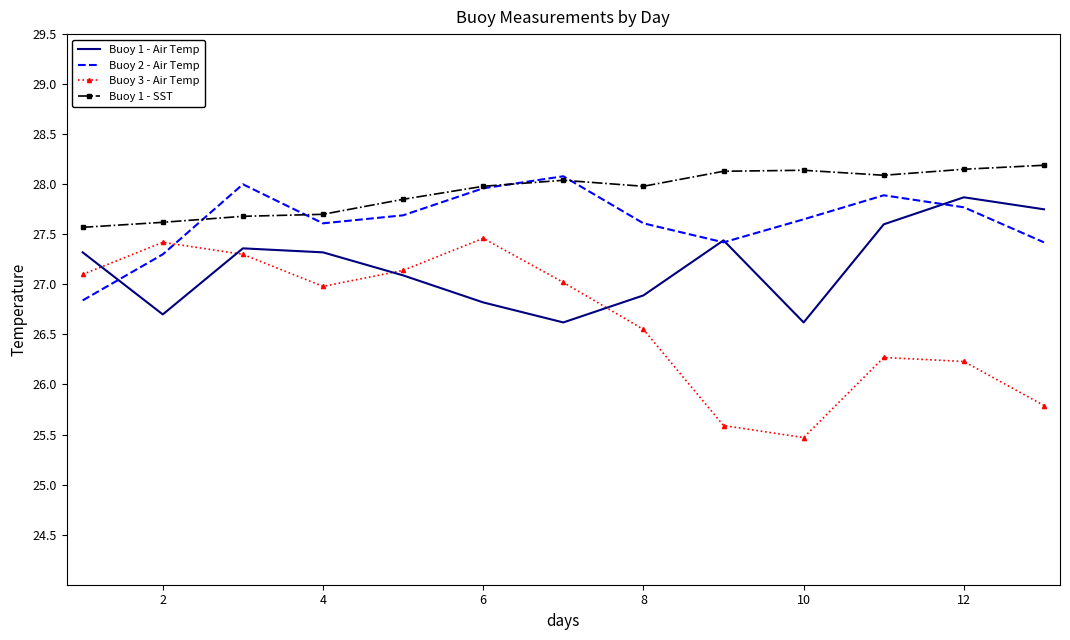

Which series has the largest total across all categories?

Buoy 1 - SST